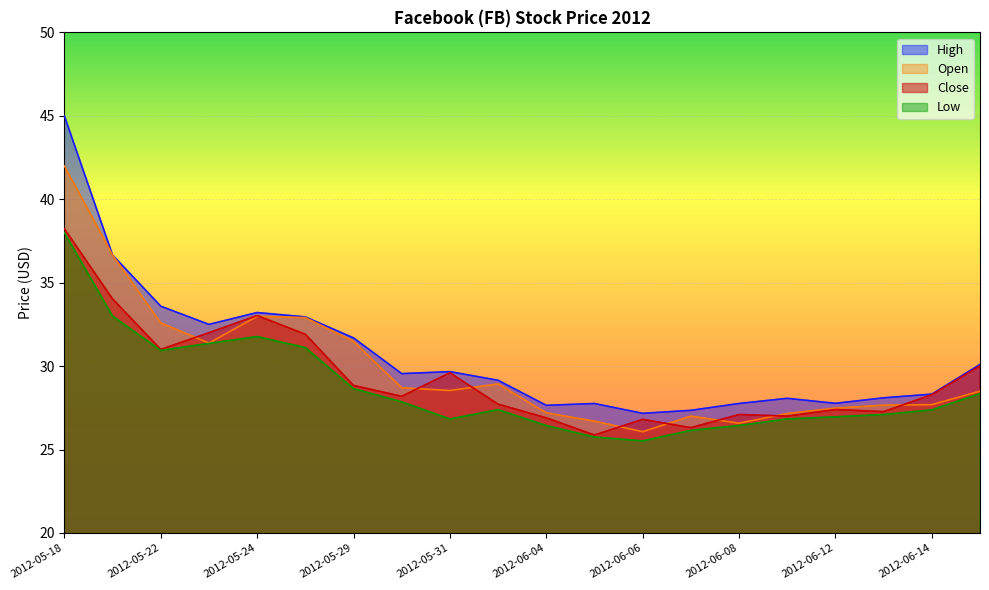

Reading left to right, what are all the values shown in this chart?

High: 2012-05-18=45.0	2012-05-21=36.7	2012-05-22=33.6	2012-05-23=32.5	2012-05-24=33.2	2012-05-25=33.0	2012-05-29=31.7	2012-05-30=29.6	2012-05-31=29.7	2012-06-01=29.1	2012-06-04=27.6	2012-06-05=27.8	2012-06-06=27.2	2012-06-07=27.4	2012-06-08=27.8	2012-06-11=28.1	2012-06-12=27.8	2012-06-13=28.1	2012-06-14=28.3	2012-06-15=30.1
Open: 2012-05-18=42.0	2012-05-21=36.7	2012-05-22=32.6	2012-05-23=31.4	2012-05-24=33.0	2012-05-25=32.9	2012-05-29=31.5	2012-05-30=28.7	2012-05-31=28.5	2012-06-01=28.9	2012-06-04=27.2	2012-06-05=26.7	2012-06-06=26.1	2012-06-07=27.0	2012-06-08=26.6	2012-06-11=27.2	2012-06-12=27.5	2012-06-13=27.7	2012-06-14=27.7	2012-06-15=28.5
Close: 2012-05-18=38.2	2012-05-21=34.0	2012-05-22=31.0	2012-05-23=32.0	2012-05-24=33.0	2012-05-25=31.9	2012-05-29=28.8	2012-05-30=28.2	2012-05-31=29.6	2012-06-01=27.7	2012-06-04=26.9	2012-06-05=25.9	2012-06-06=26.8	2012-06-07=26.3	2012-06-08=27.1	2012-06-11=27.0	2012-06-12=27.4	2012-06-13=27.3	2012-06-14=28.3	2012-06-15=30.0
Low: 2012-05-18=38.0	2012-05-21=33.0	2012-05-22=30.9	2012-05-23=31.4	2012-05-24=31.8	2012-05-25=31.1	2012-05-29=28.6	2012-05-30=27.9	2012-05-31=26.8	2012-06-01=27.4	2012-06-04=26.4	2012-06-05=25.8	2012-06-06=25.5	2012-06-07=26.1	2012-06-08=26.4	2012-06-11=26.8	2012-06-12=27.0	2012-06-13=27.1	2012-06-14=27.4	2012-06-15=28.4